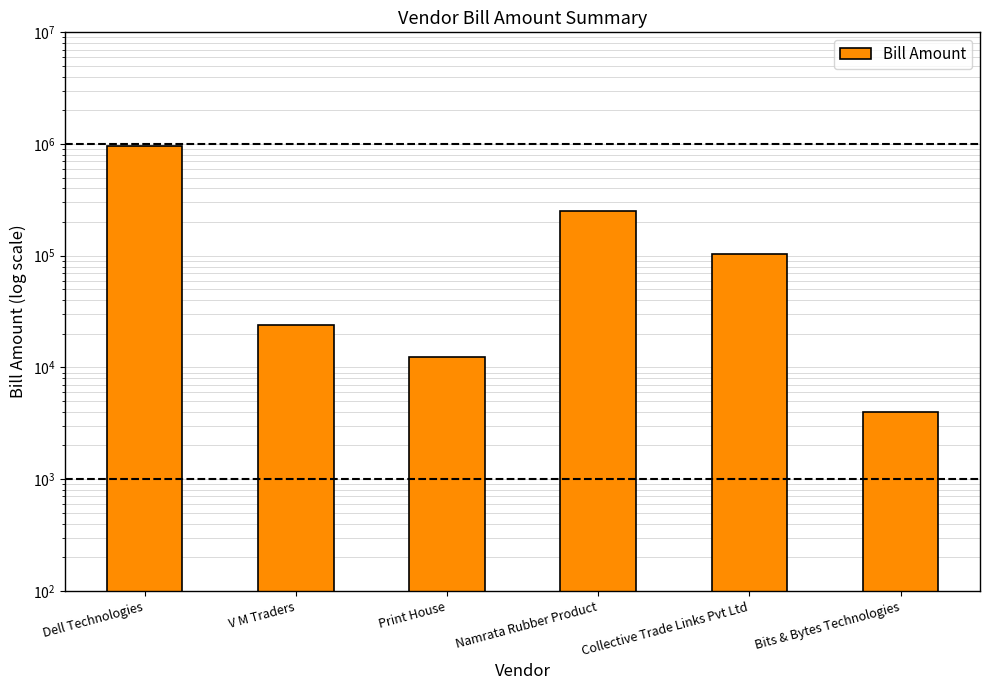

What is the minimum value shown in the chart?

3975.0